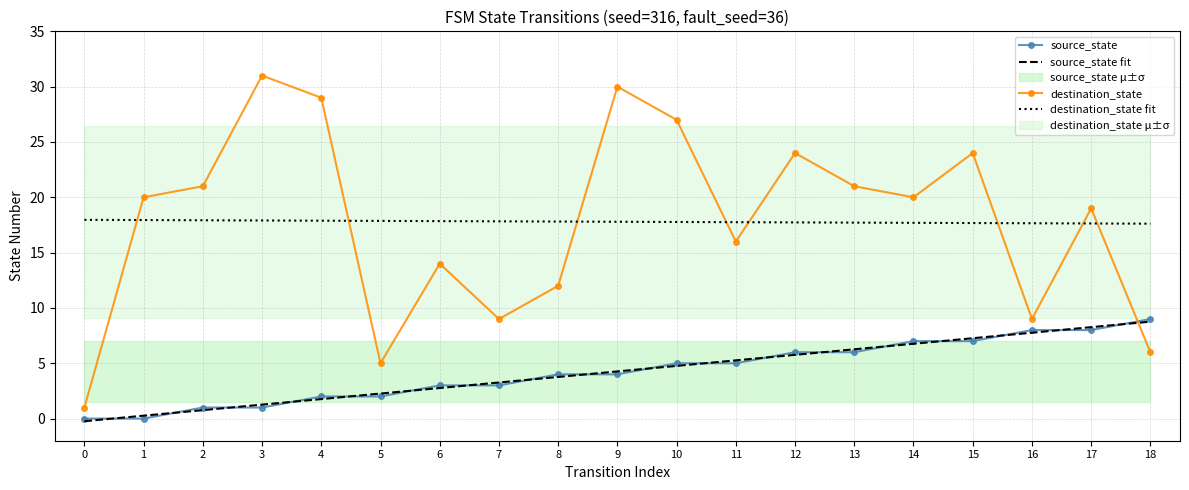

The value of destination_state at 2 is 28.9. True or false?

False